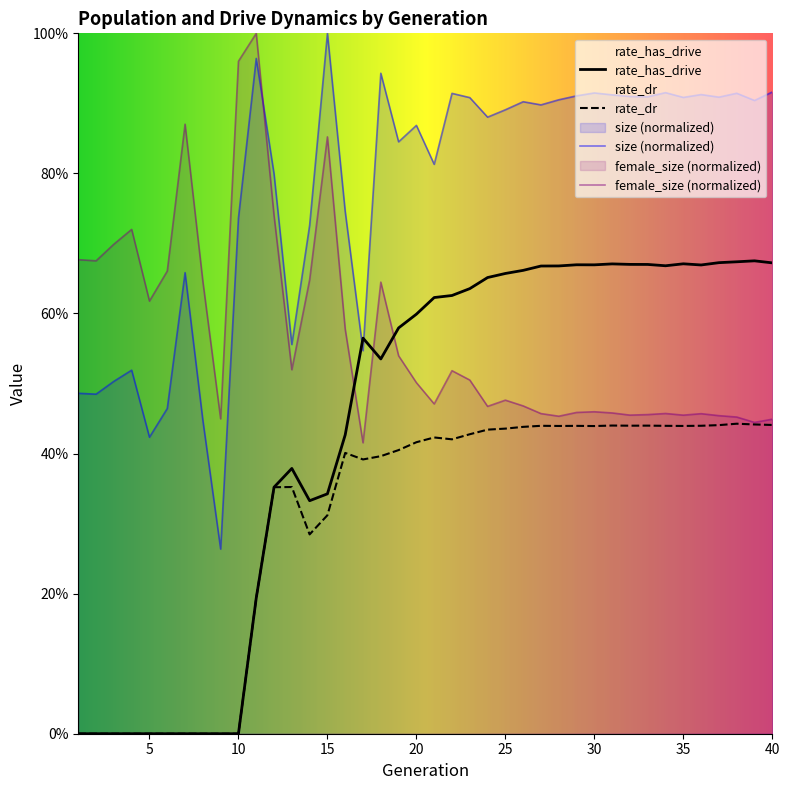

Does the chart display data point markers on the line(s)?

No